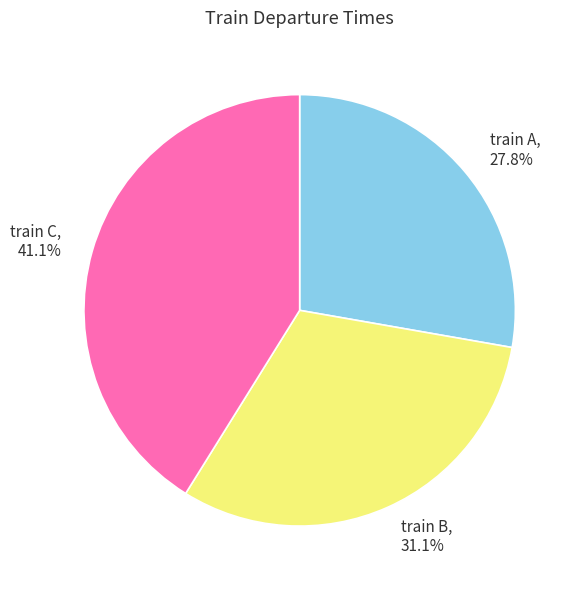

Is it true that train B is 24% of the pie?

False